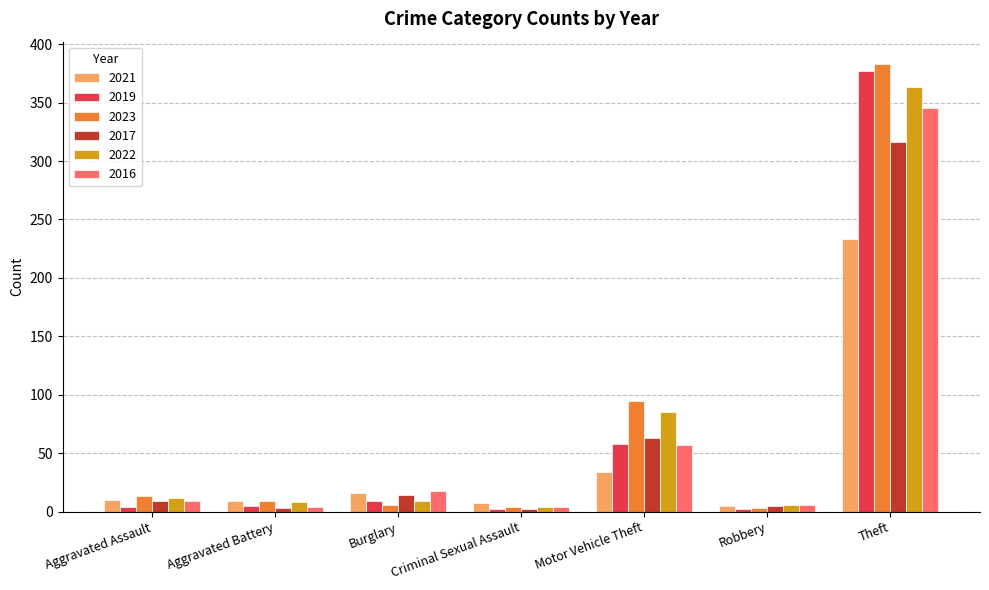

At which category is the sum across all series the highest?

Theft